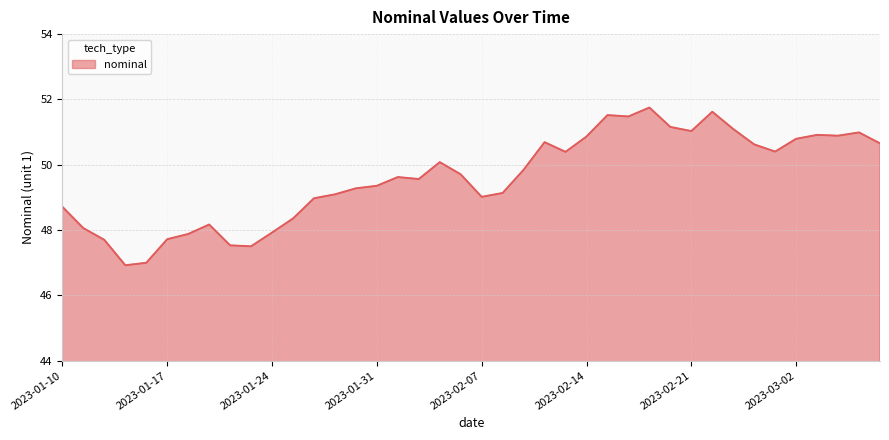

What is the greatest value displayed?

51.8